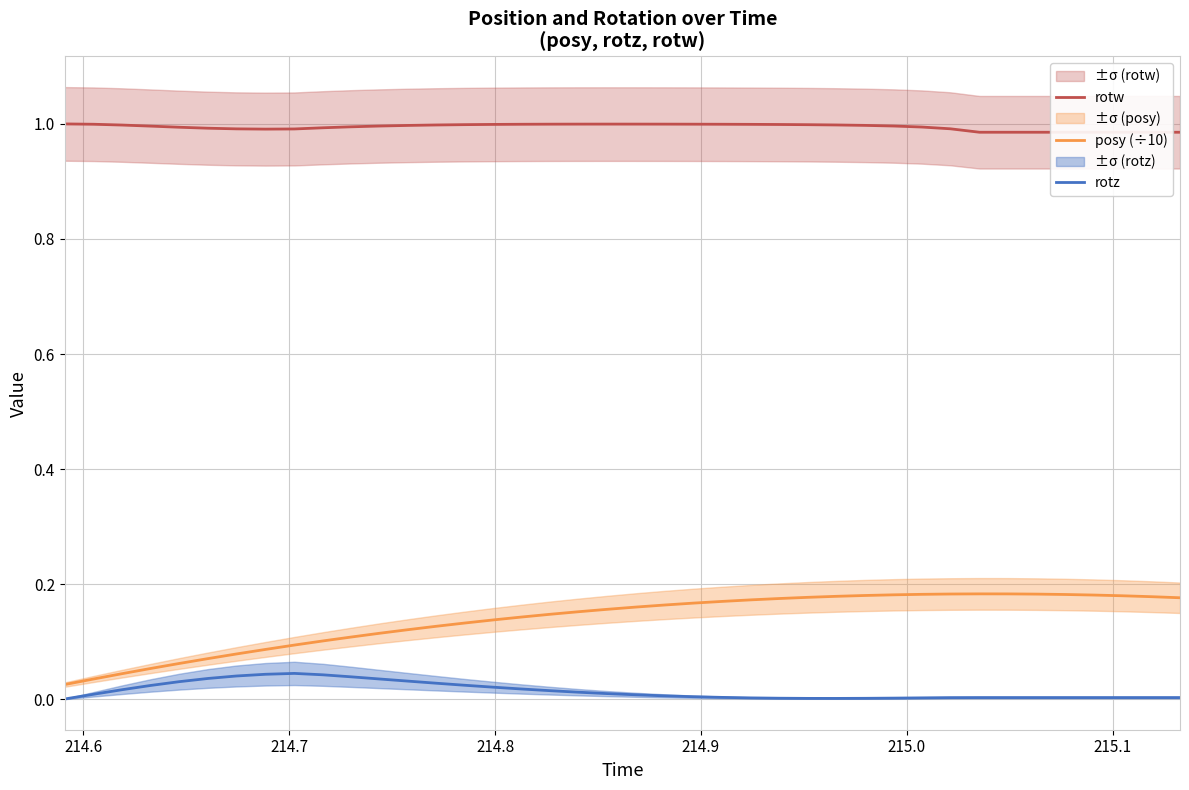

True or false: posy (÷10) and rotz cross at least once.

False